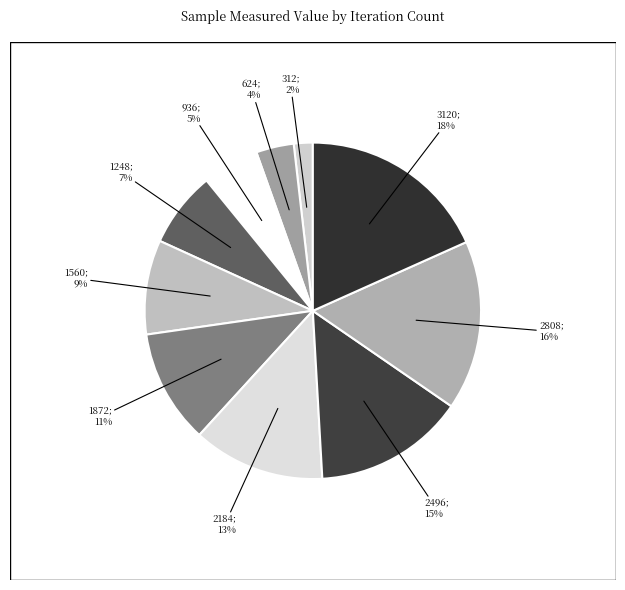

Count the number of slices in the pie.

10